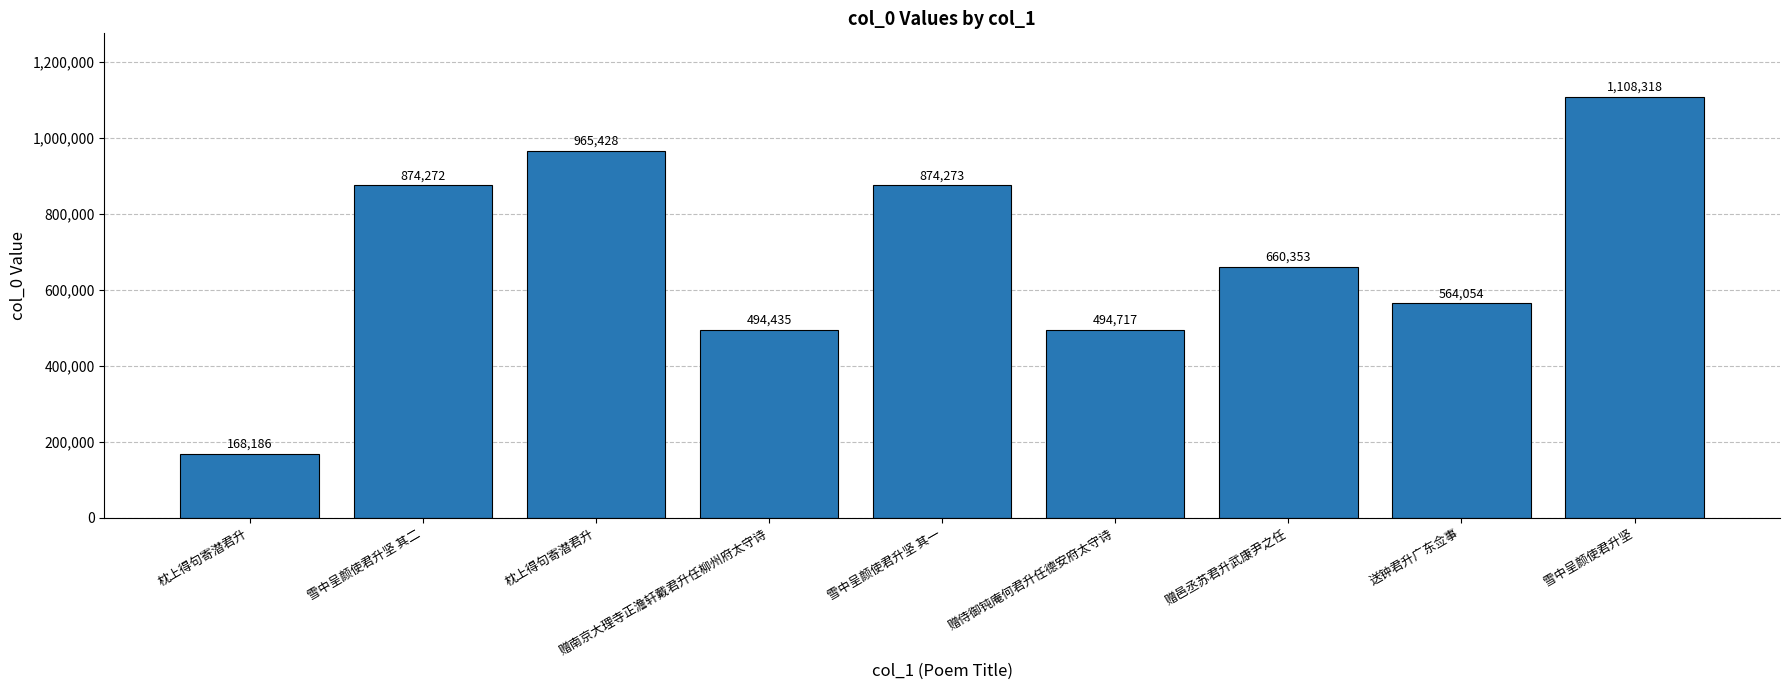

Are the bars horizontal?

No